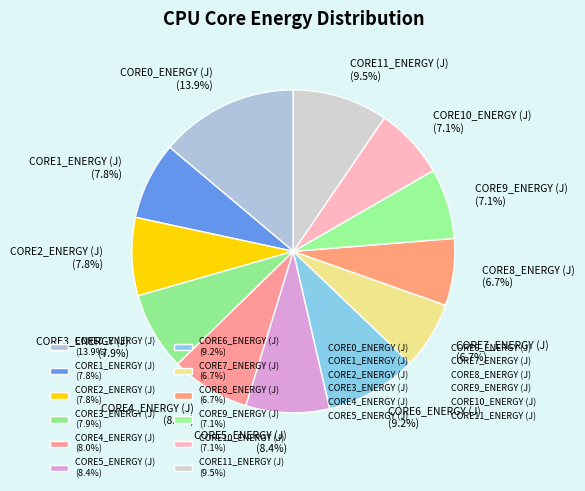

Approximately how many times larger is the value at CORE5_ENERGY (J) (8.4%) compared to CORE10_ENERGY (J) (7.1%)?

1.2